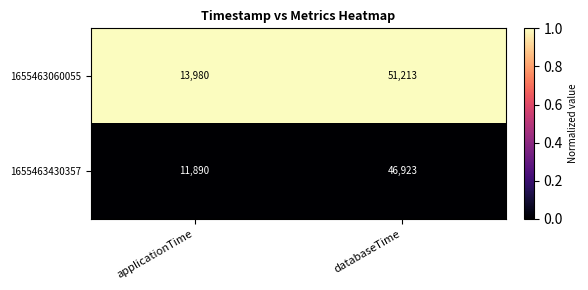

What is the minimum value shown in the chart?

11890